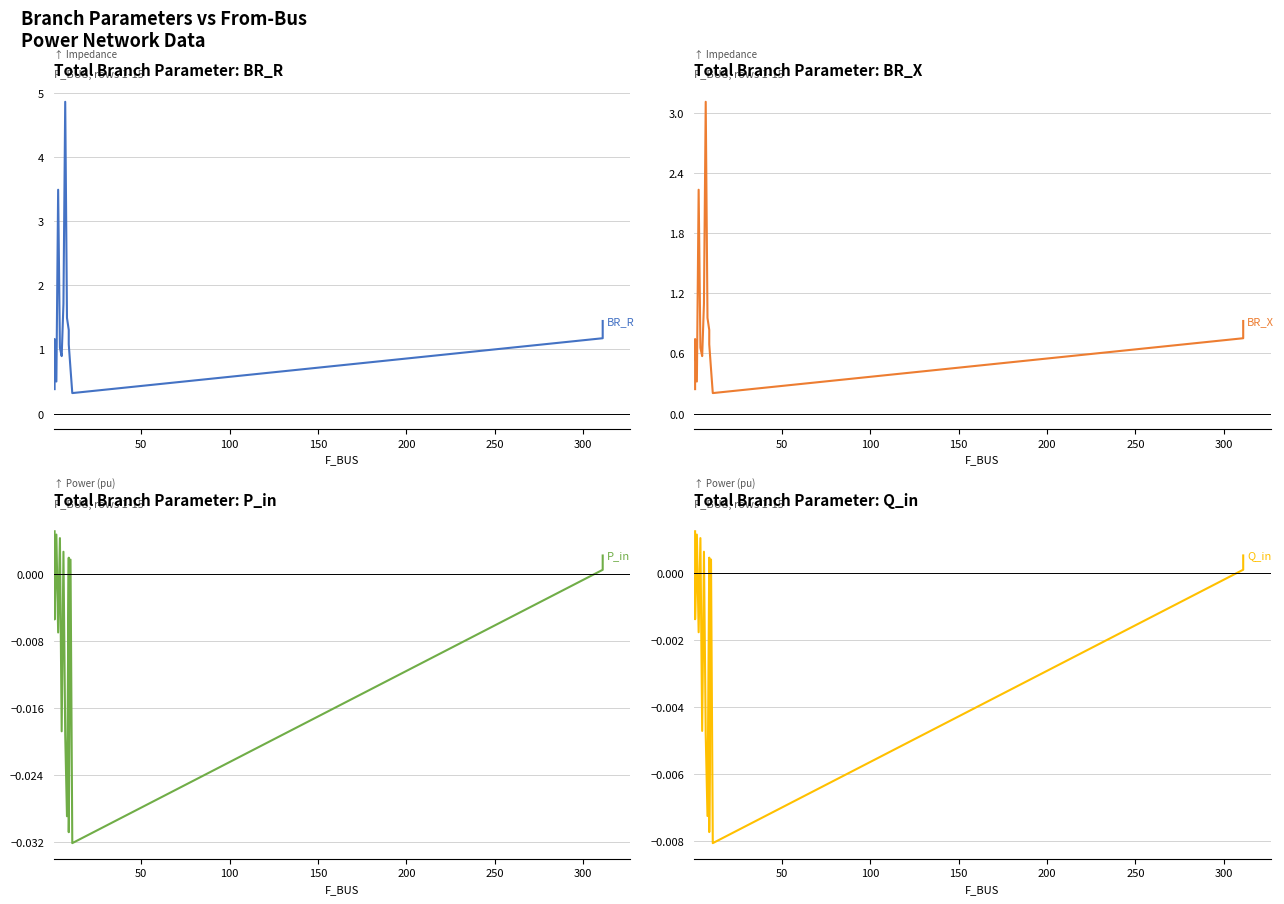

In BR_X, how many points are lower than both neighbors (excluding endpoints)?

3